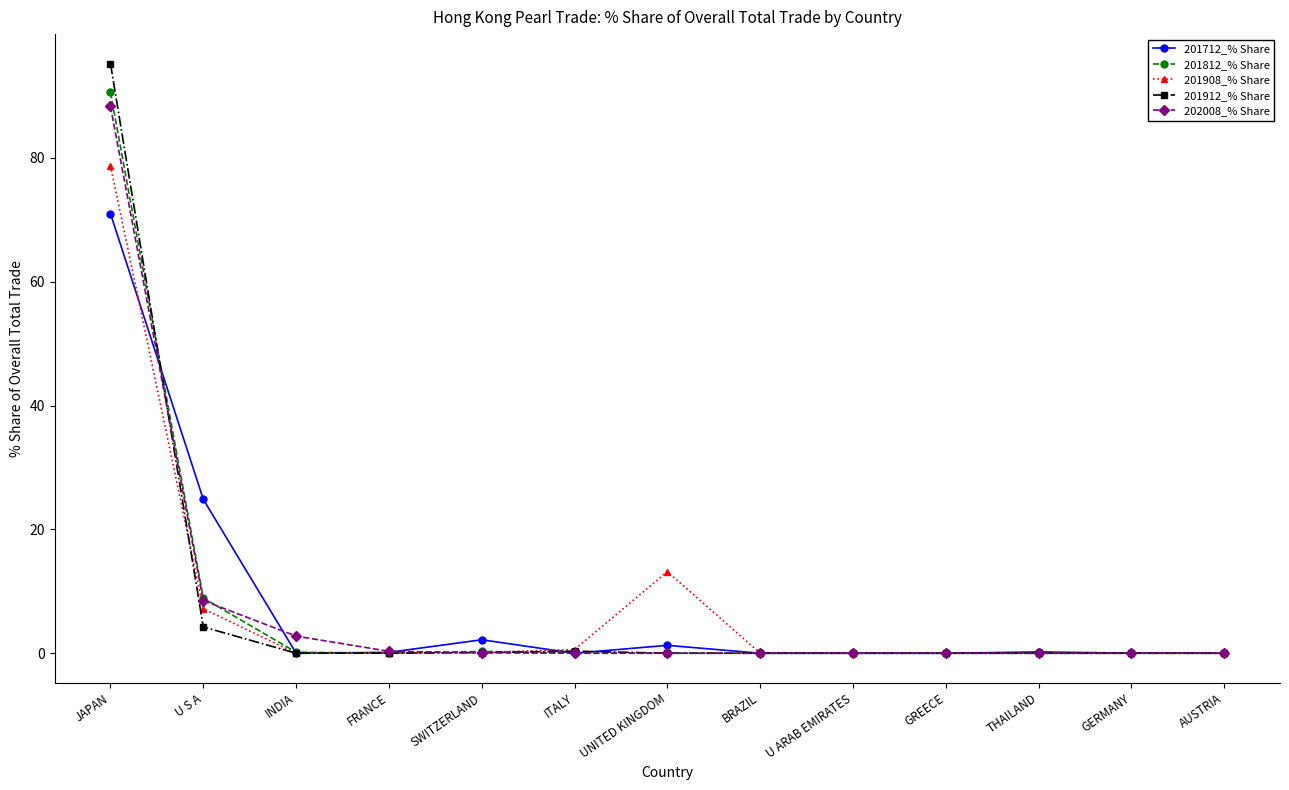

At how many categories does at least one series exceed 66?

1